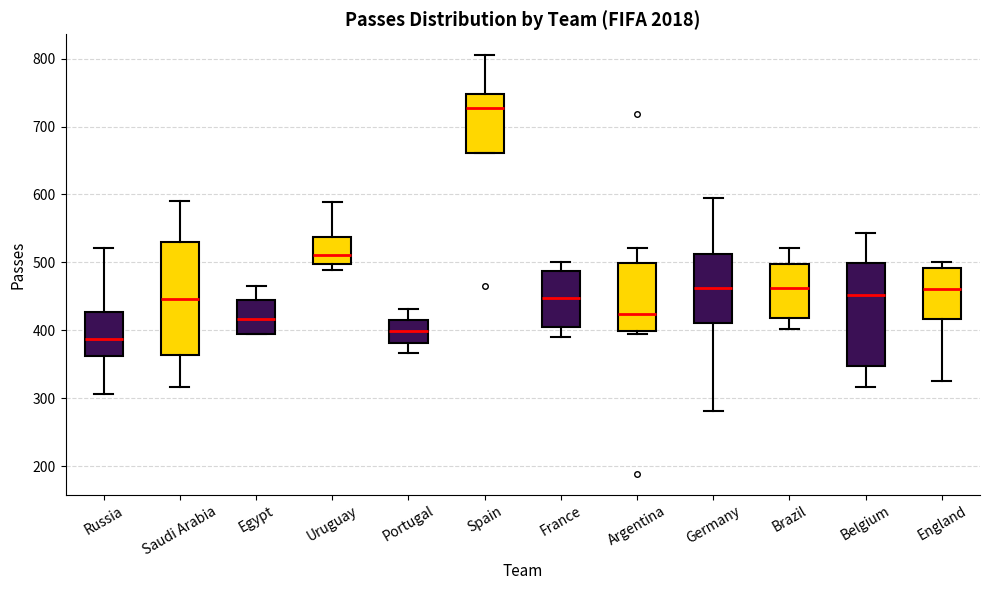

Where is the upper edge of the box for Belgium on the y-axis? The values are not printed on the chart, so give them approximately, as read against the axis.

500